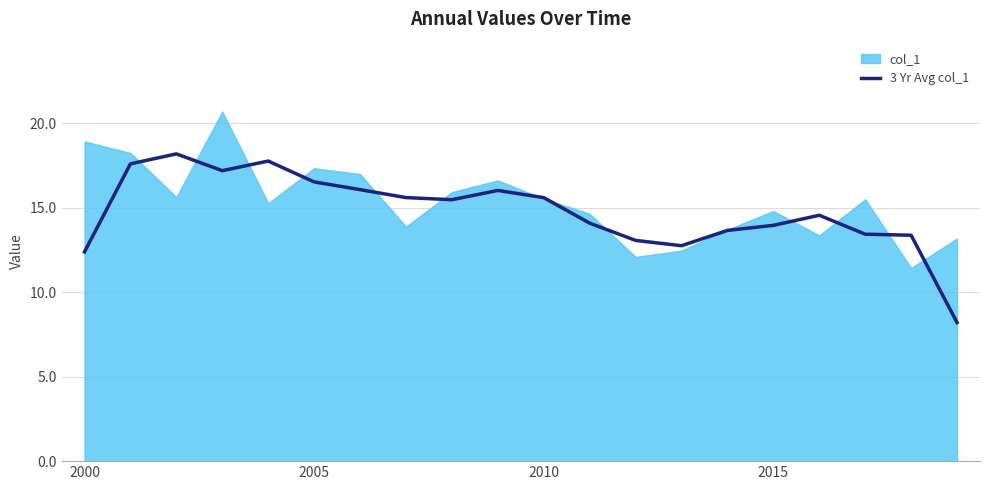

True or false: 3 Yr Avg col_1 has a value of 6.9 at 2005.

False